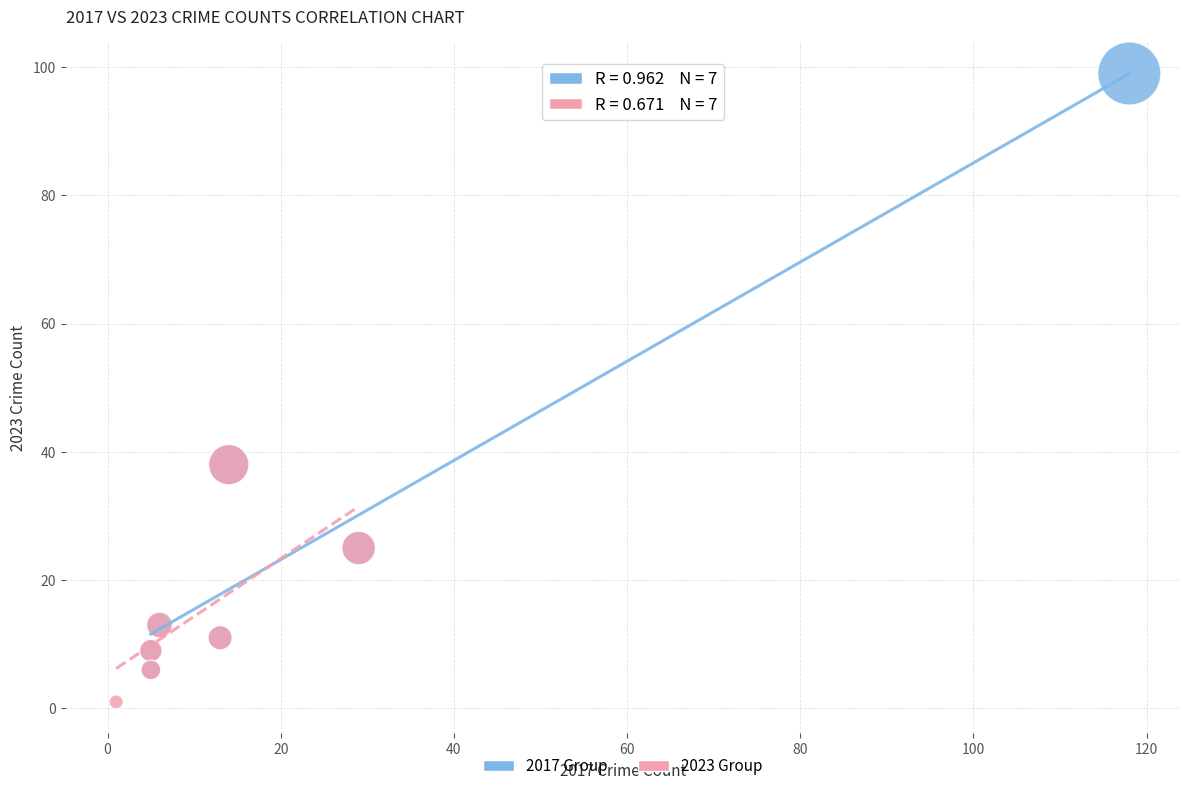

Which series contains the lowest Y value?

2023 Group